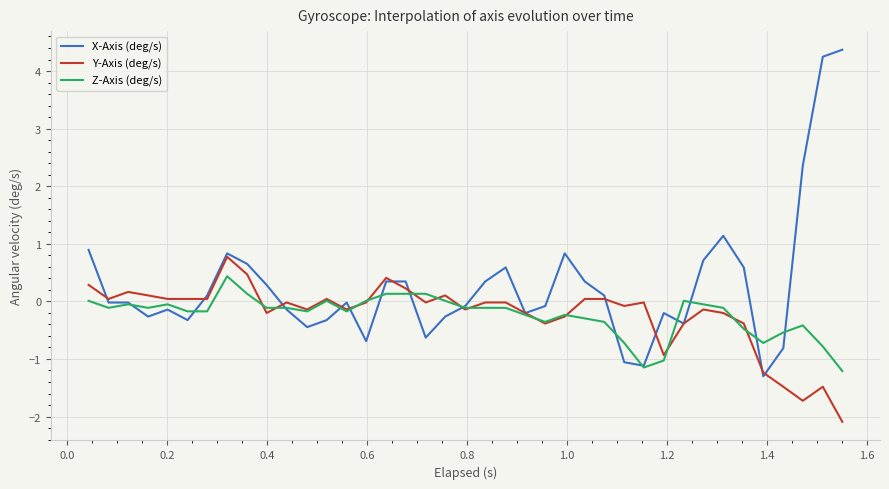

What is the minimum value shown in the chart?

-2.1